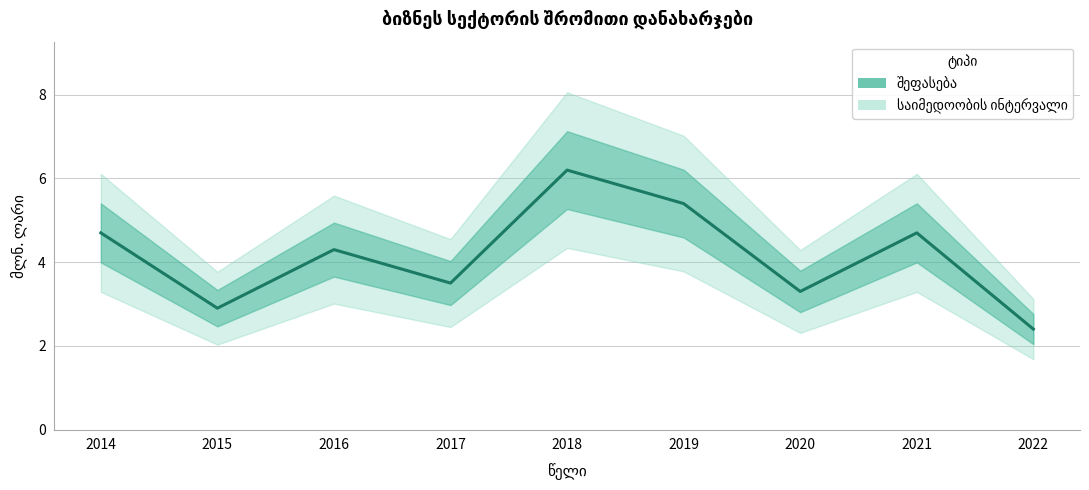

What is the change in value from 2014 to 2019?

+0.7